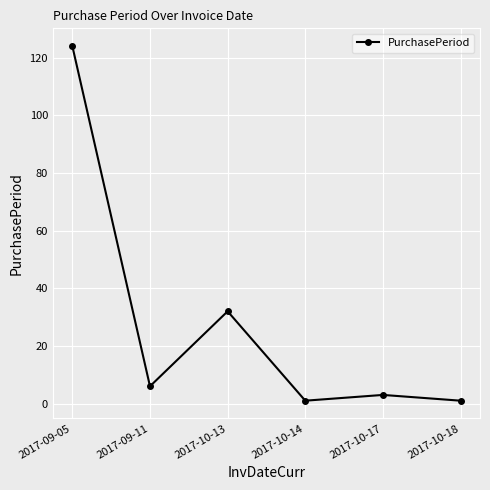

Does the chart have visible grid lines?

Yes